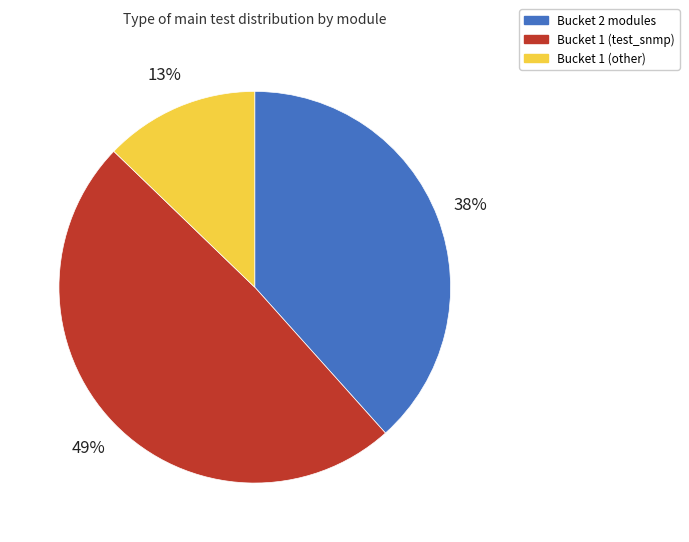

Combined, do Bucket 2 modules and Bucket 1 (test_snmp) account for over 50%?

Yes